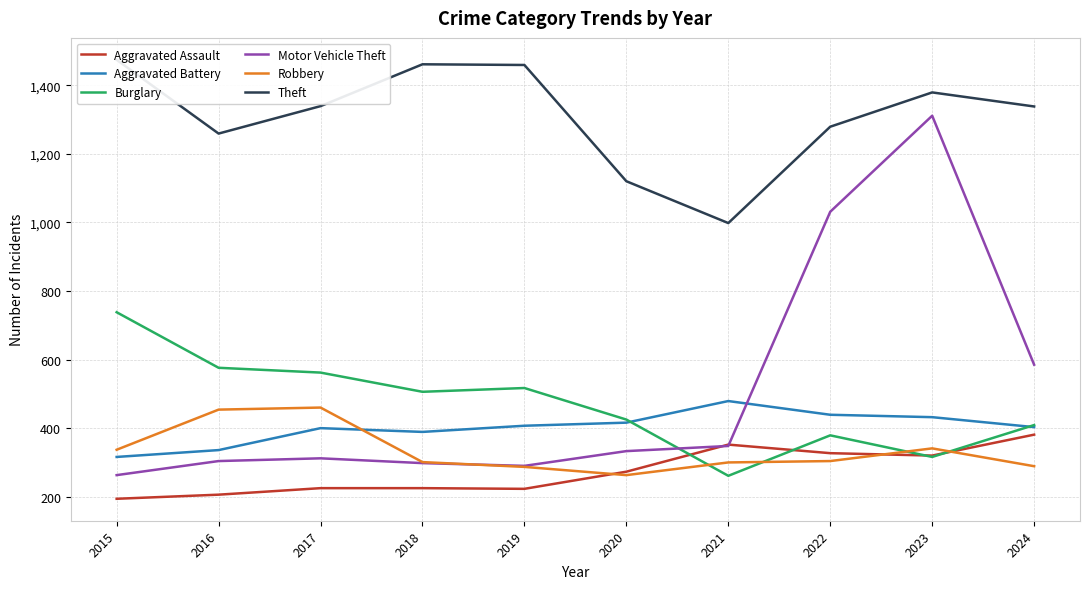

What is the difference between the Motor Vehicle Theft values at 2023 and 2024?

726